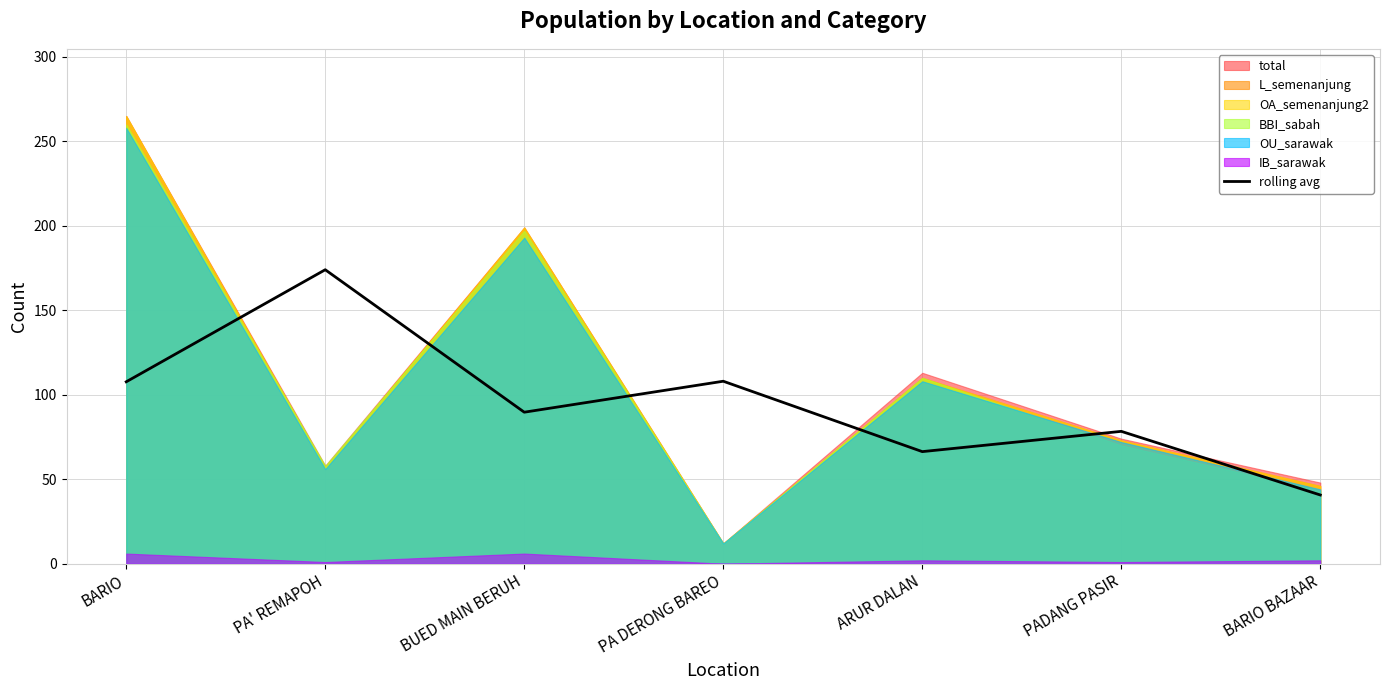

What is the smallest value displayed?

40.7